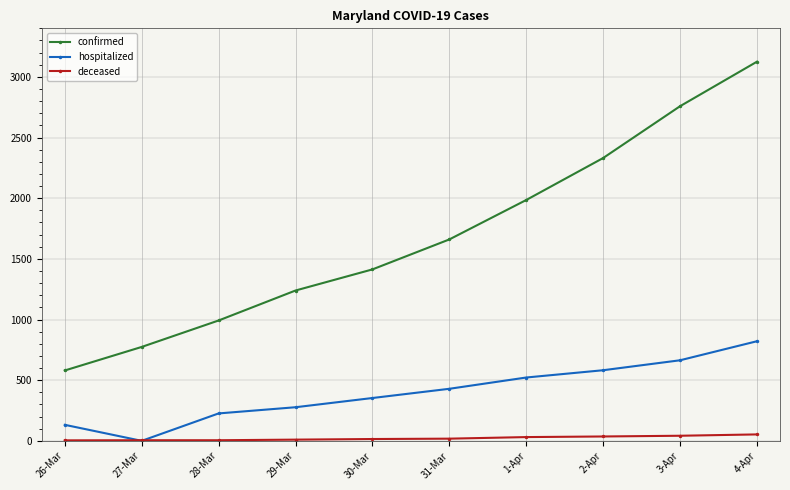

At which category does hospitalized reach its first local valley?

27-Mar